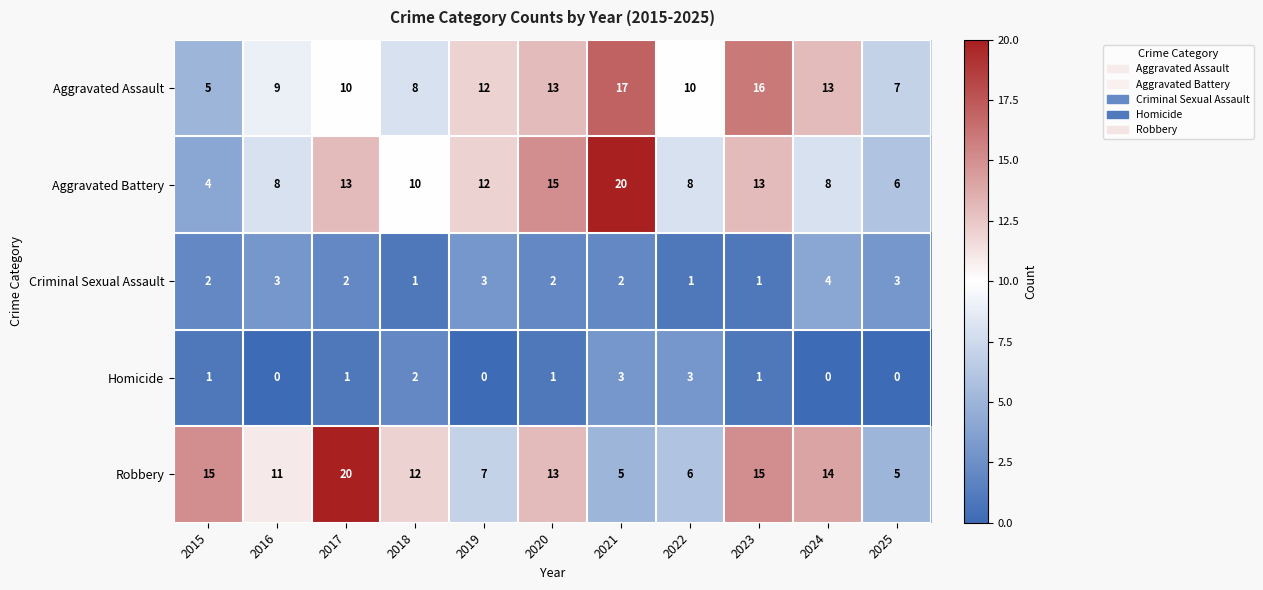

Between 2019 and 2022, which series saw the biggest shift?

Aggravated Battery